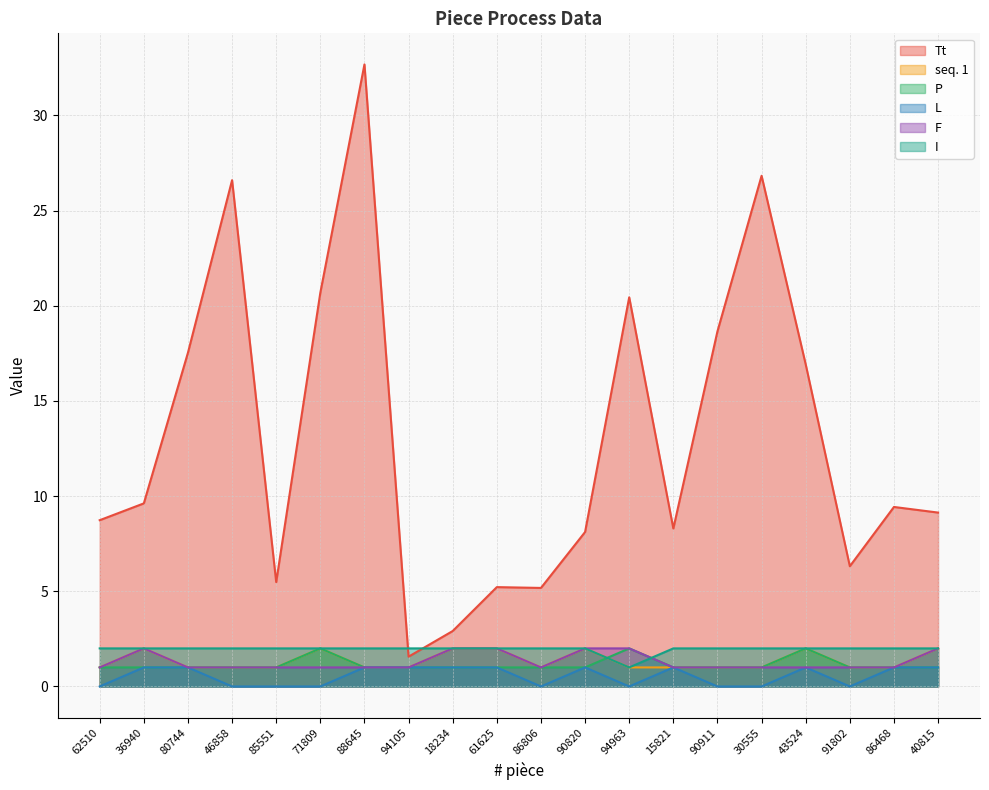

Is it true that seq. 1 equals 1.0 at 85551?

True